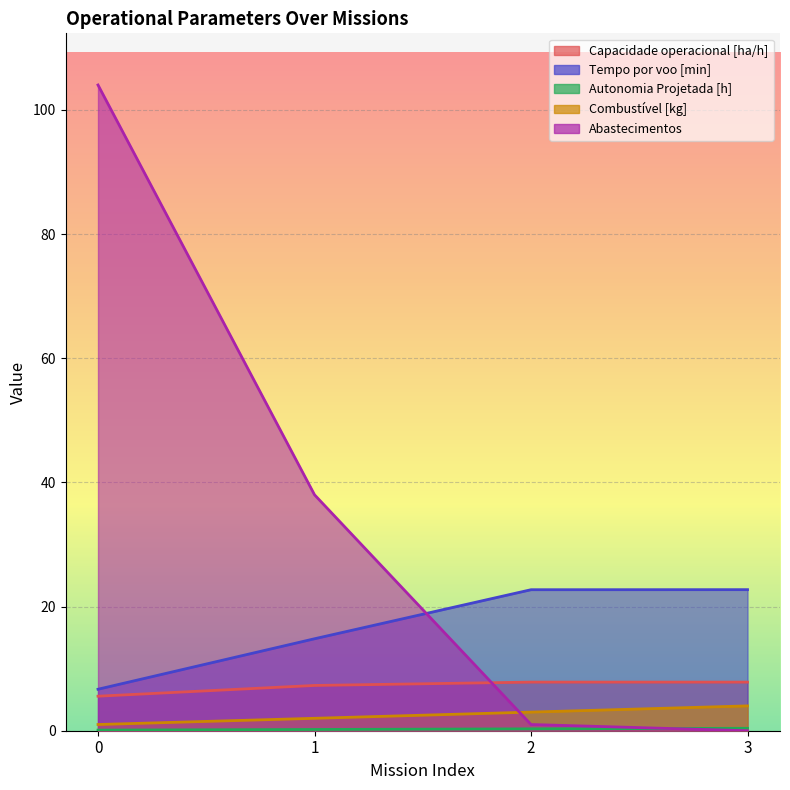

Where is Combustível [kg] nearest to the value 2?

1